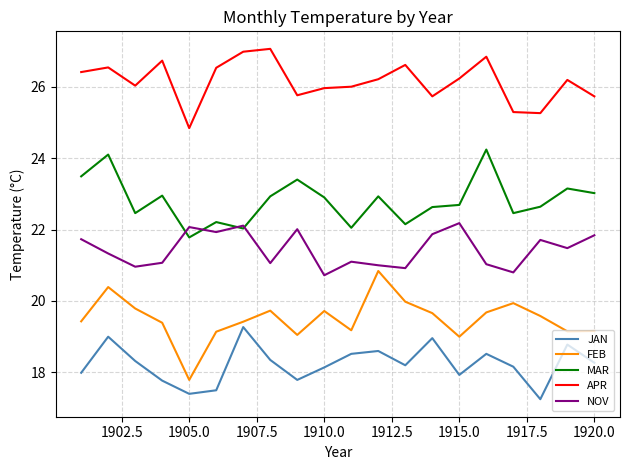

Which series has the widest spread of values?

FEB